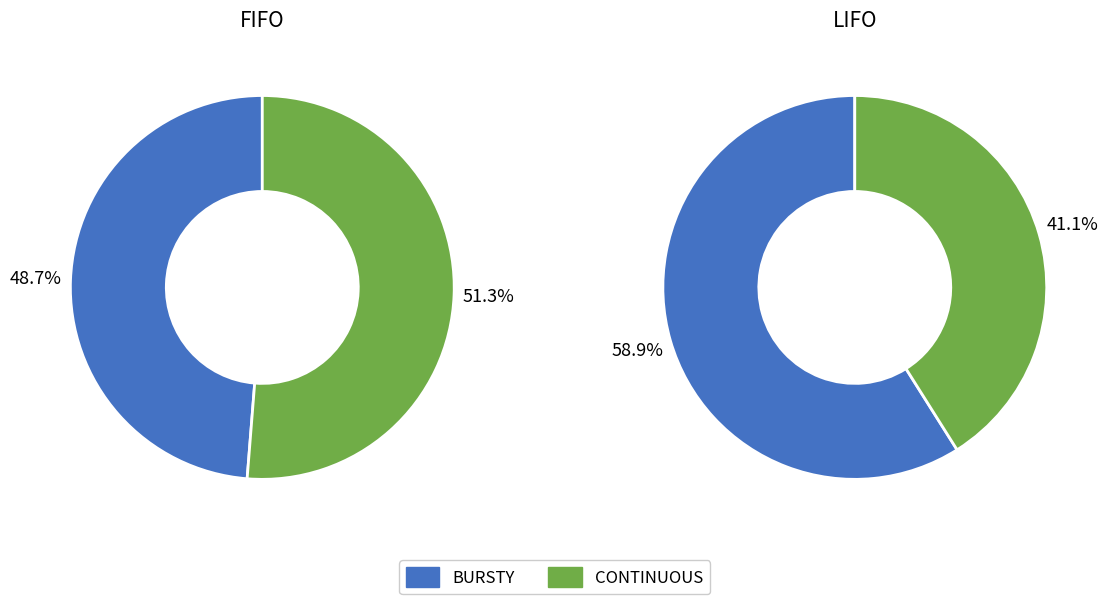

Rank the series at CONTINUOUS from highest to lowest value.

FIFO, LIFO